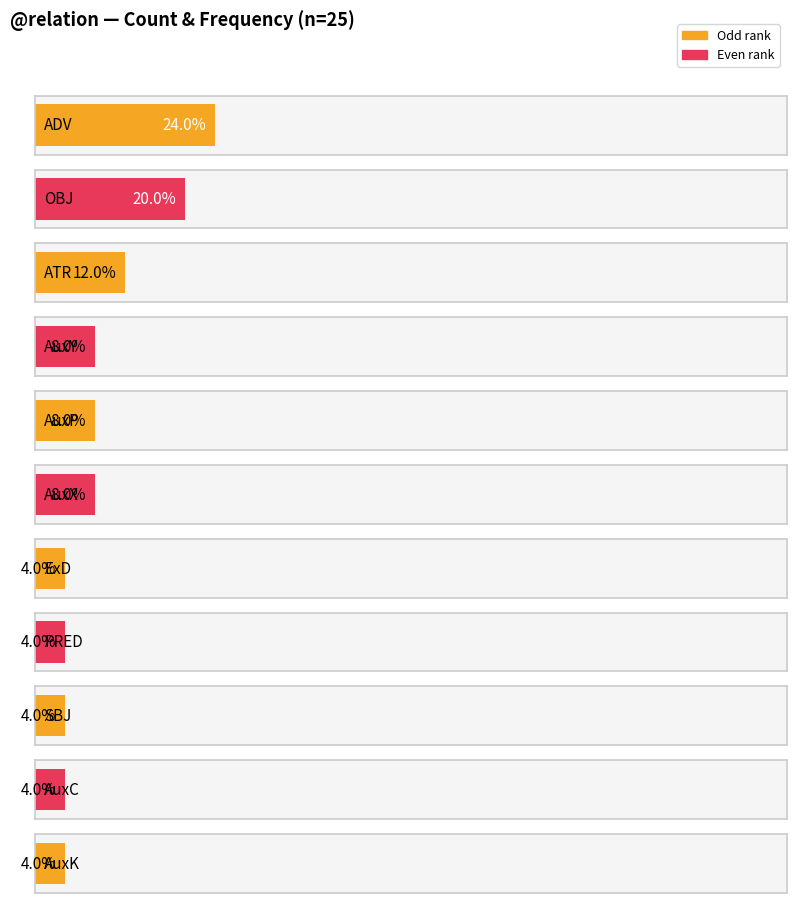

What is the change in value from AuxX to SBJ?

-1